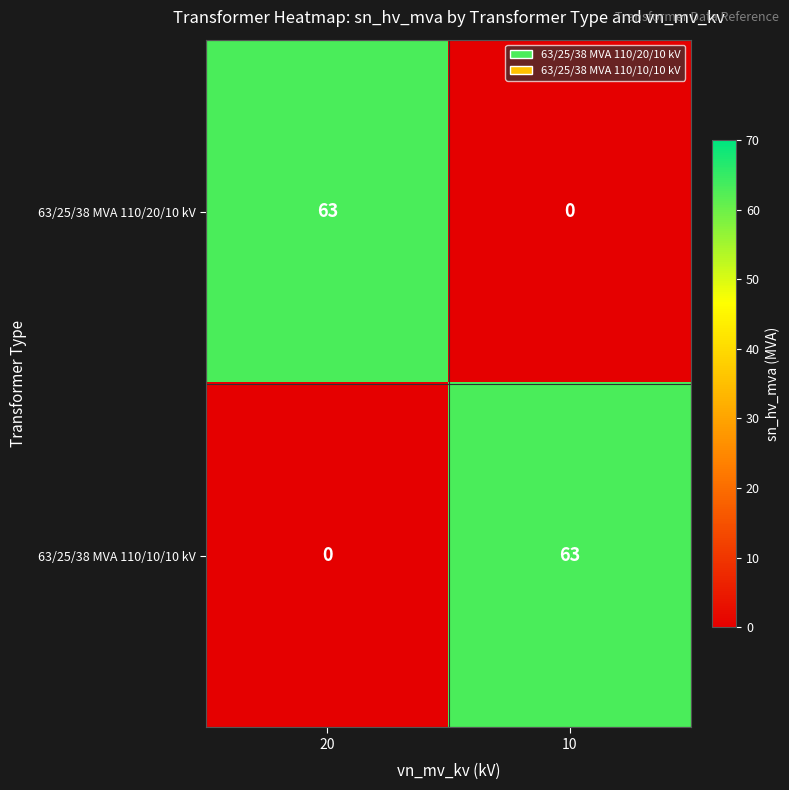

What is the total value across all series at 20?

63